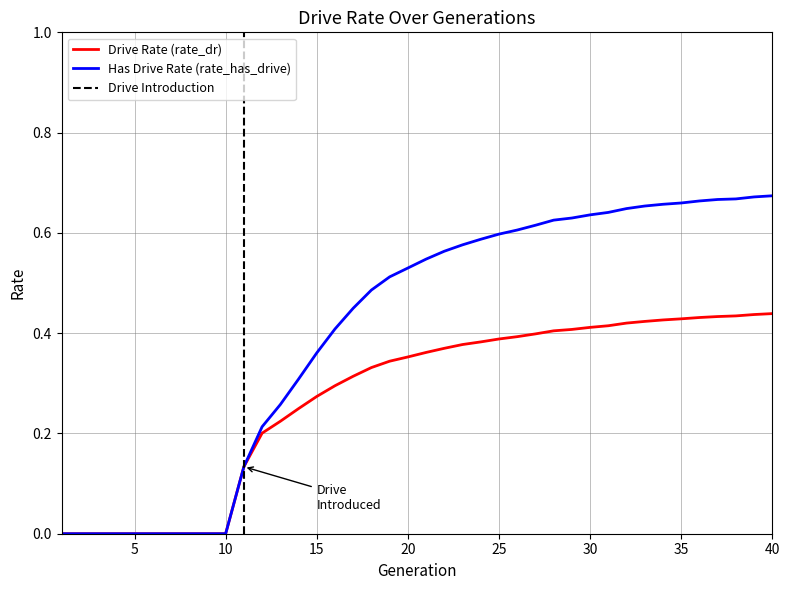

Which series has the largest total across all categories?

rate_has_drive